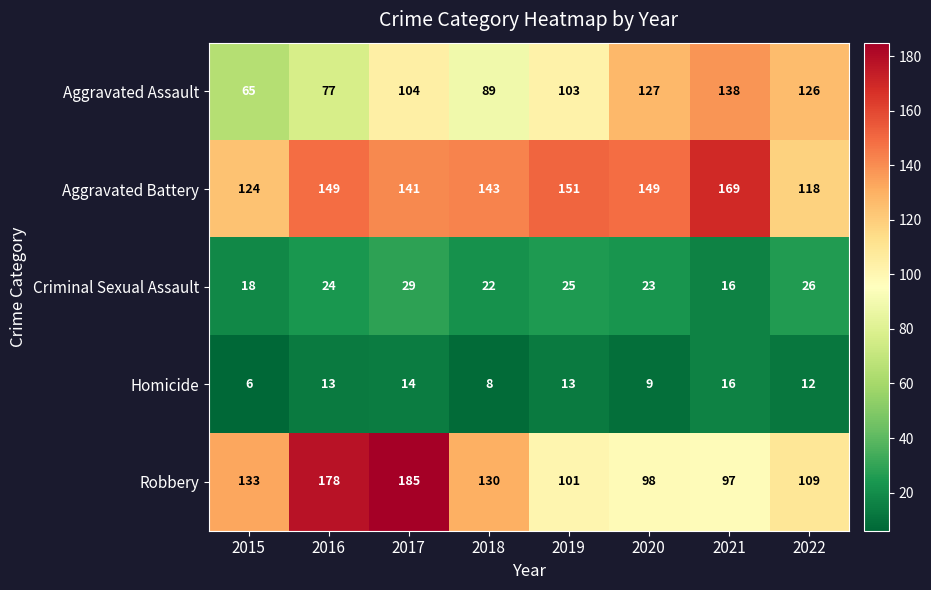

What is the maximum value shown in the chart?

185